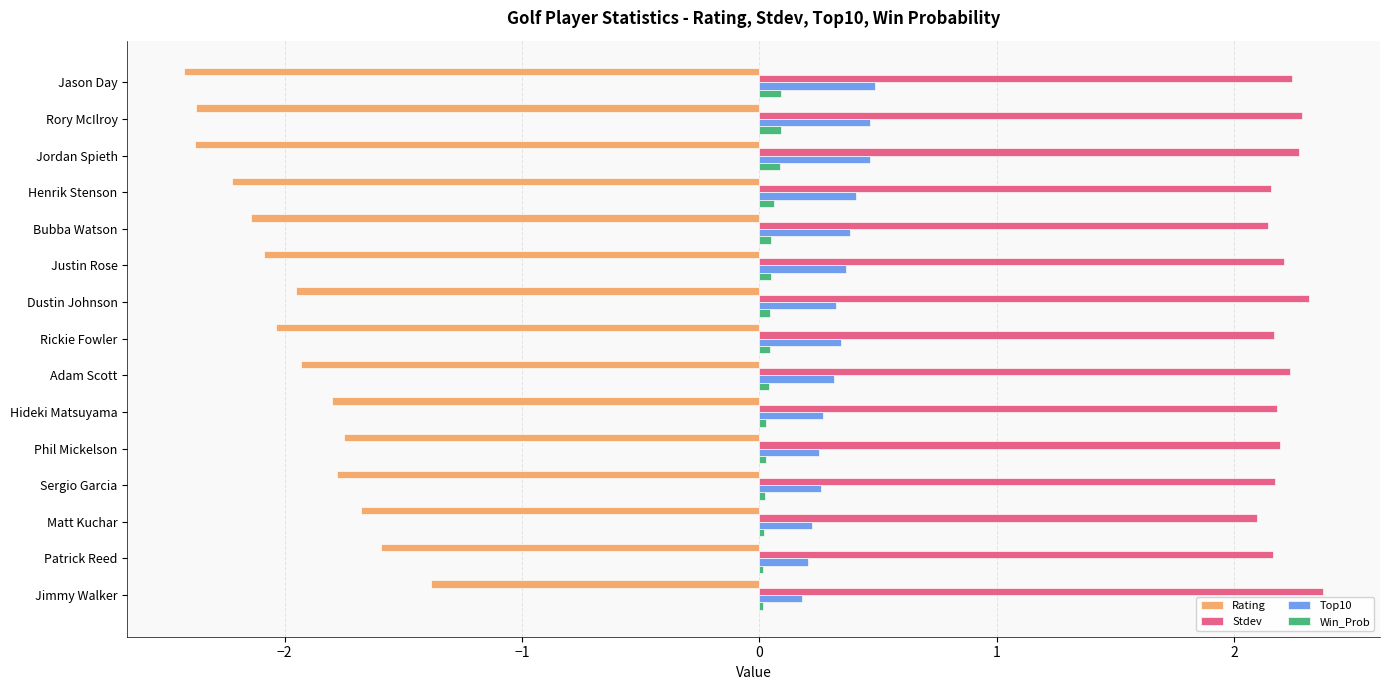

The value of Top10 at Rory McIlroy is 0.5. True or false?

True